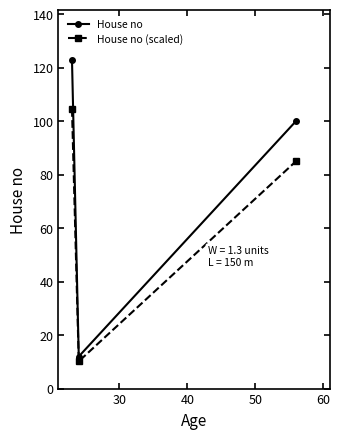

List the series in order of their overall mean, lowest first.

House no (scaled), House no